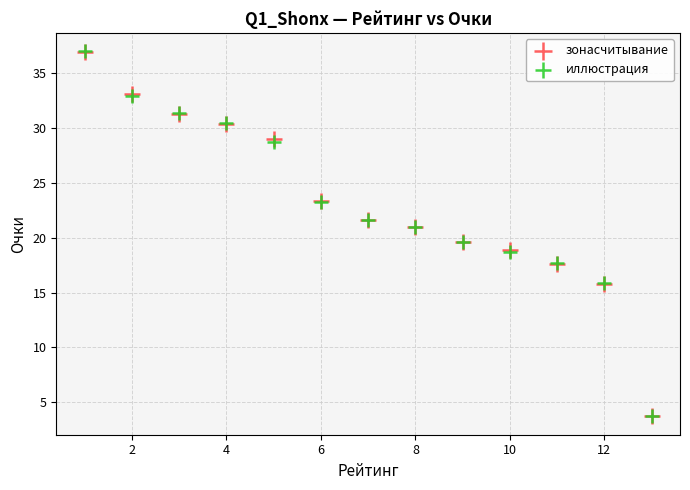

Which series has the widest spread of Y values?

иллюстрация